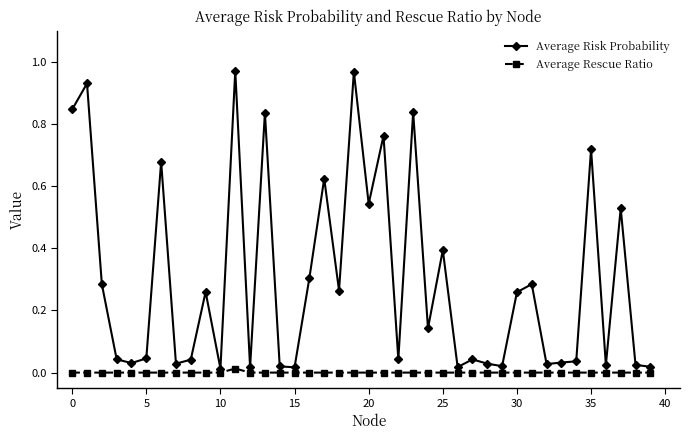

Rank the series by their average value, from lowest to highest.

Average Rescue Ratio, Average Risk Probability